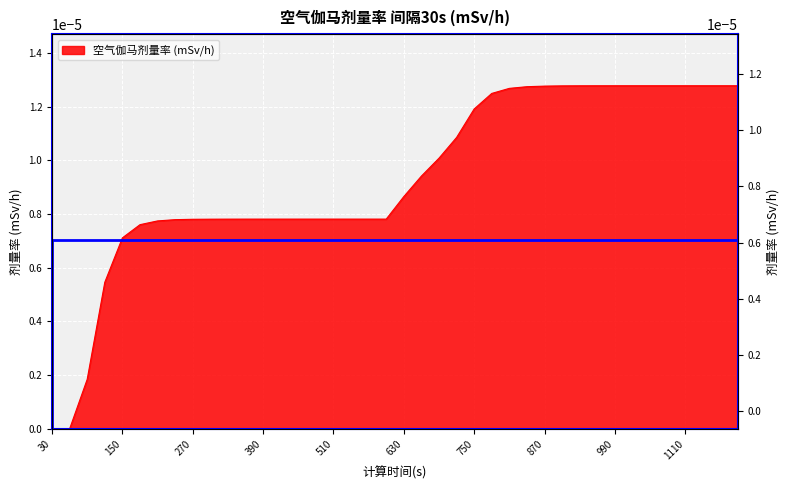

At which category does the chart reach its peak across all series?

1110